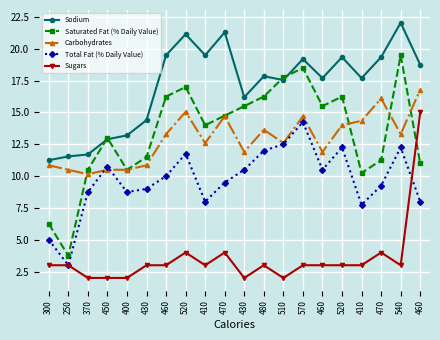

Reading left to right, list all the values displayed in this chart.

Sodium: 300=11.2	250=11.5	370=11.7	450=12.9	400=13.2	430=14.4	460=19.5	520=21.1	410=19.5	470=21.3	430=16.2	480=17.8	510=17.6	570=19.2	460=17.7	520=19.3	410=17.7	470=19.3	540=22.1	460=18.8
Saturated Fat (% Daily Value): 300=6.2	250=3.8	370=10.5	450=13.0	400=10.5	430=11.5	460=16.2	520=17.0	410=14.0	470=14.8	430=15.5	480=16.2	510=17.8	570=18.5	460=15.5	520=16.2	410=10.2	470=11.2	540=19.5	460=11.0
Carbohydrates: 300=10.8	250=10.5	370=10.1	450=10.5	400=10.5	430=10.8	460=13.3	520=15.0	410=12.6	470=14.7	430=11.9	480=13.6	510=12.6	570=14.7	460=11.9	520=14.0	410=14.3	470=16.1	540=13.3	460=16.8
Total Fat (% Daily Value): 300=5.0	250=3.0	370=8.8	450=10.8	400=8.8	430=9.0	460=10.0	520=11.8	410=8.0	470=9.5	430=10.5	480=12.0	510=12.5	570=14.2	460=10.5	520=12.2	410=7.8	470=9.2	540=12.2	460=8.0
Sugars: 300=3.0	250=3.0	370=2.0	450=2.0	400=2.0	430=3.0	460=3.0	520=4.0	410=3.0	470=4.0	430=2.0	480=3.0	510=2.0	570=3.0	460=3.0	520=3.0	410=3.0	470=4.0	540=3.0	460=15.0